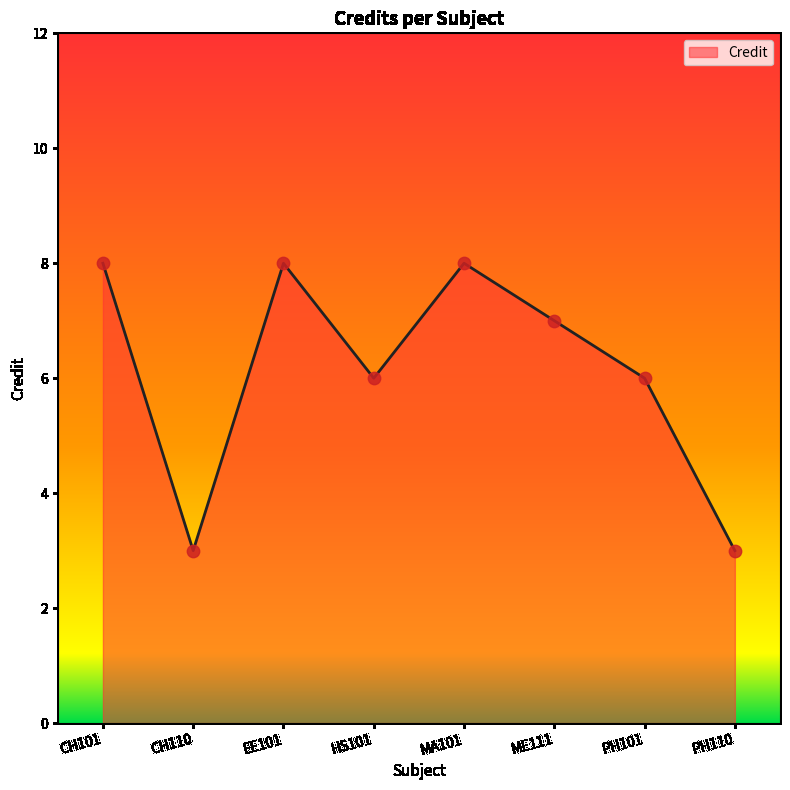

Which has a higher value, ME111 or CH110?

ME111